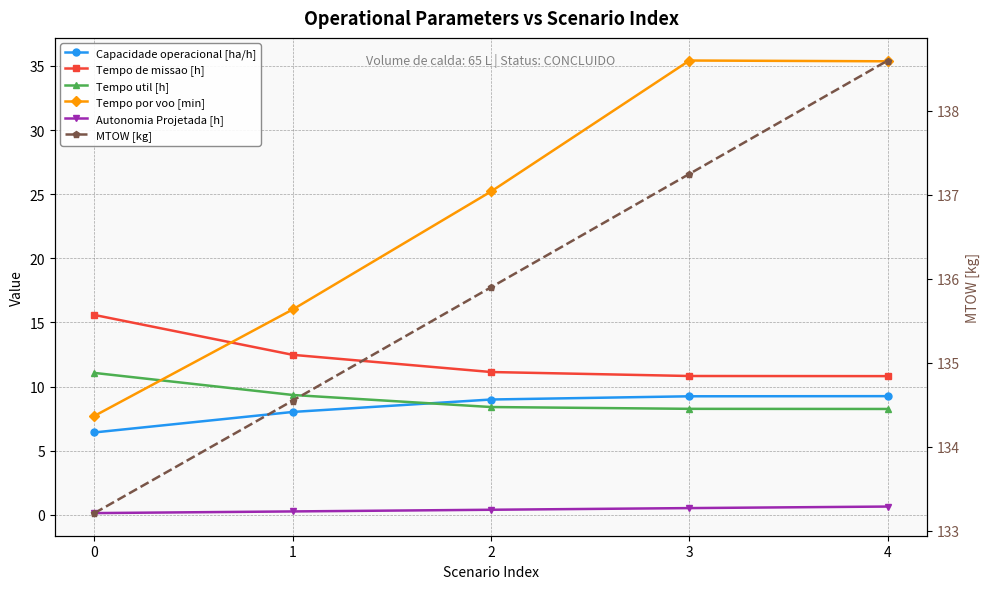

List the labels in order of MTOW [kg] value, smallest first.

0, 1, 2, 3, 4